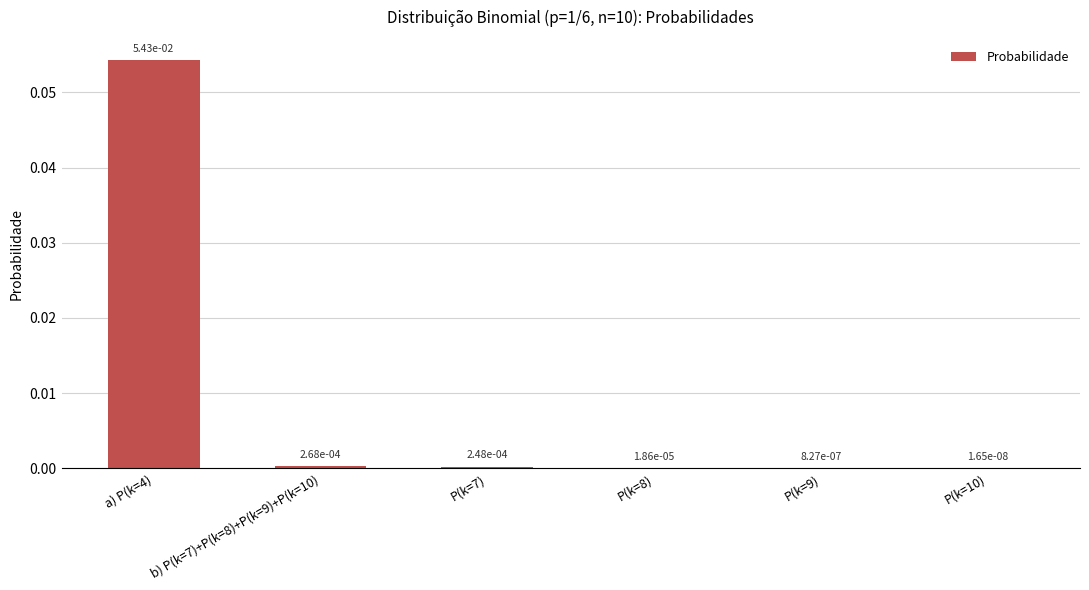

At which category does the chart reach its peak across all series?

a) P(k=4)